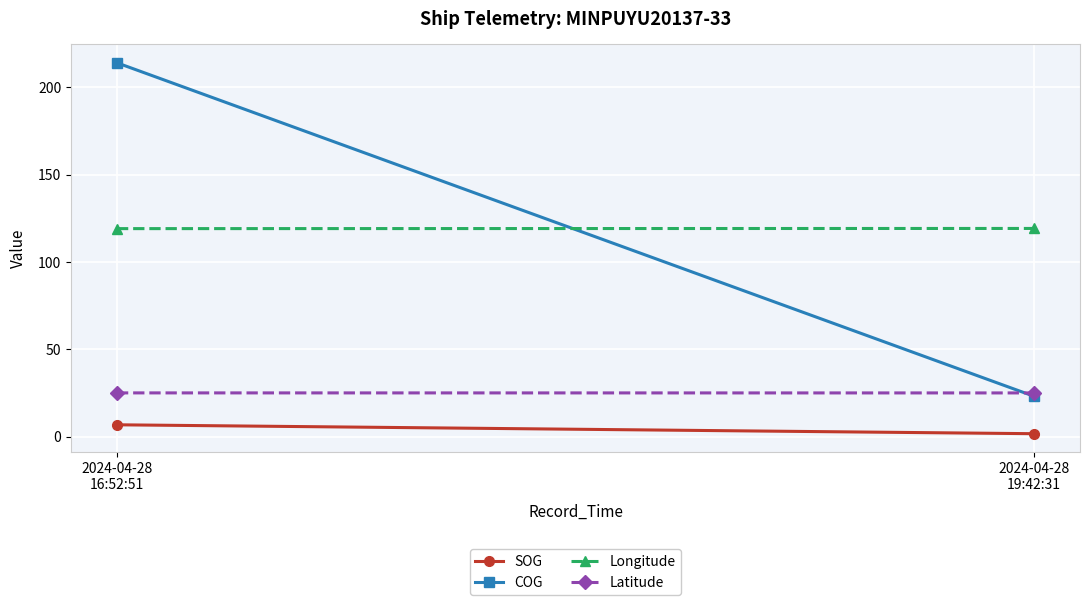

Which category has the highest value across all series?

2024-04-28
16:52:51